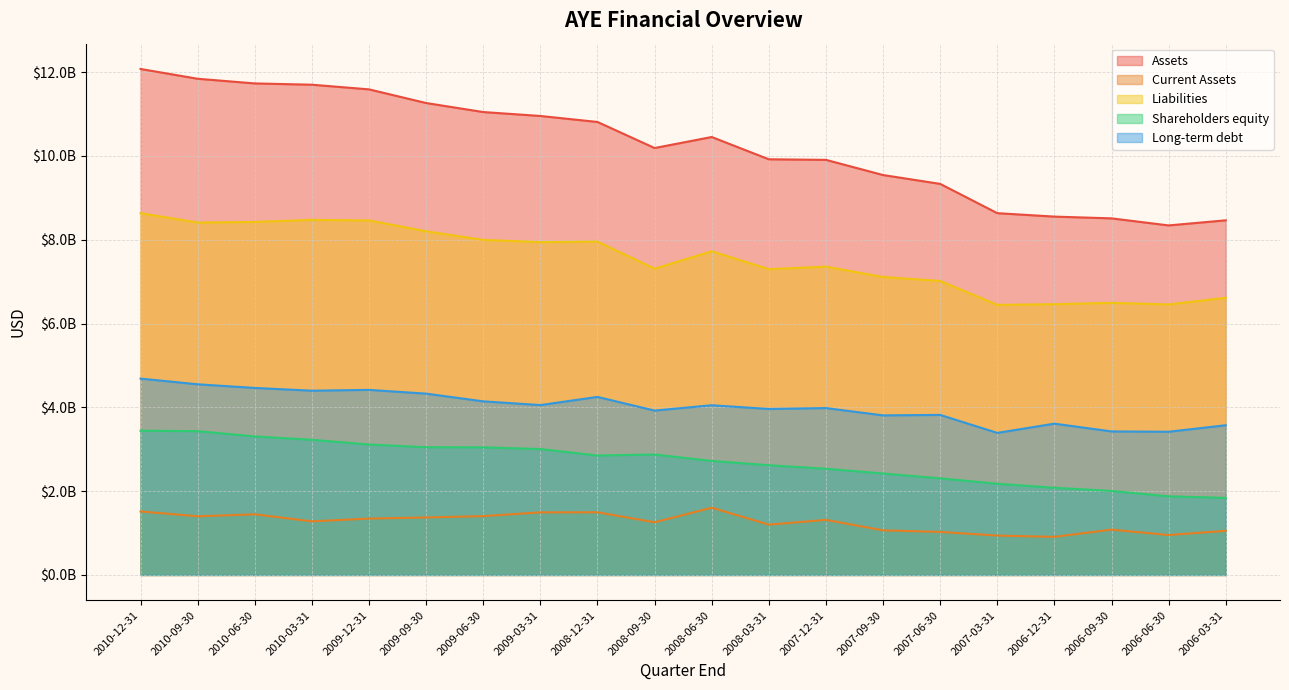

At which label is Long-term debt closest to 4038315000?

2008-06-30